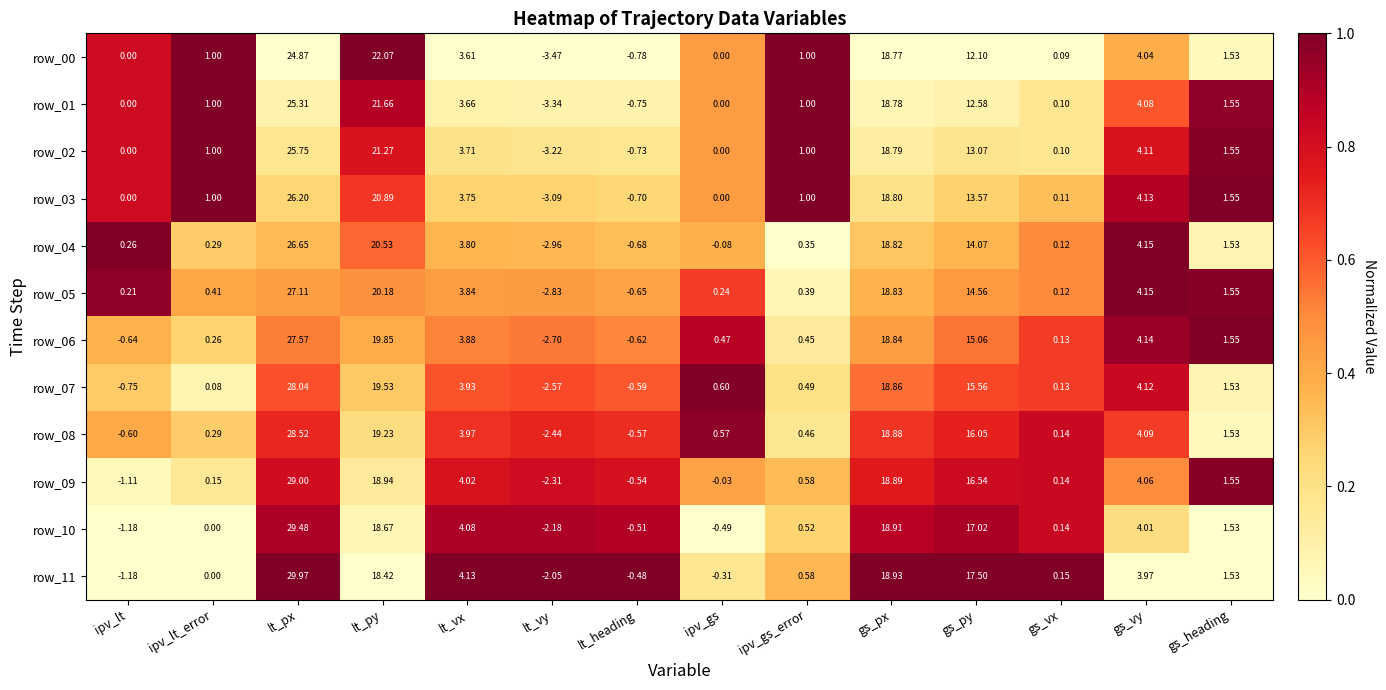

Is the value of row_09 at lt_vx greater than the value of row_05 at gs_vx?

Yes